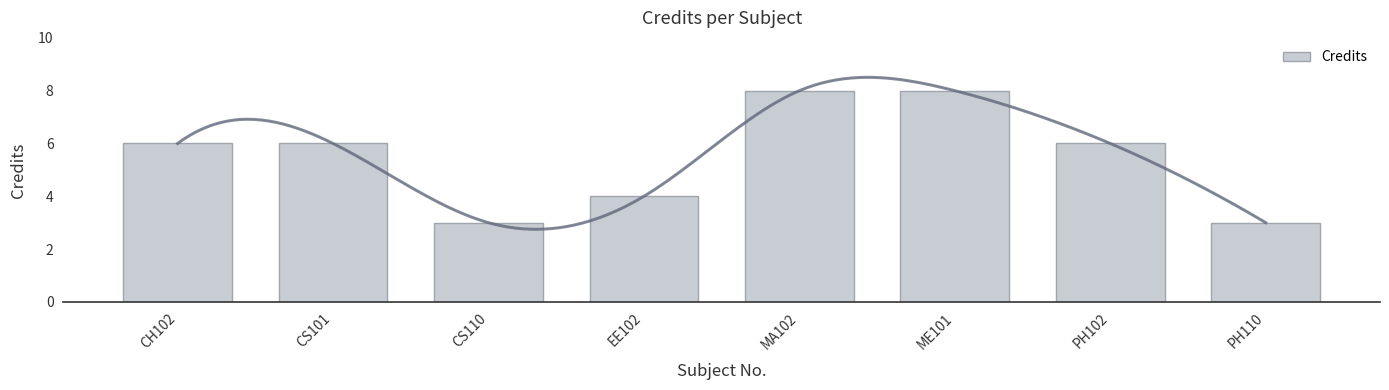

What is the label of the 6th bar from the left?

ME101